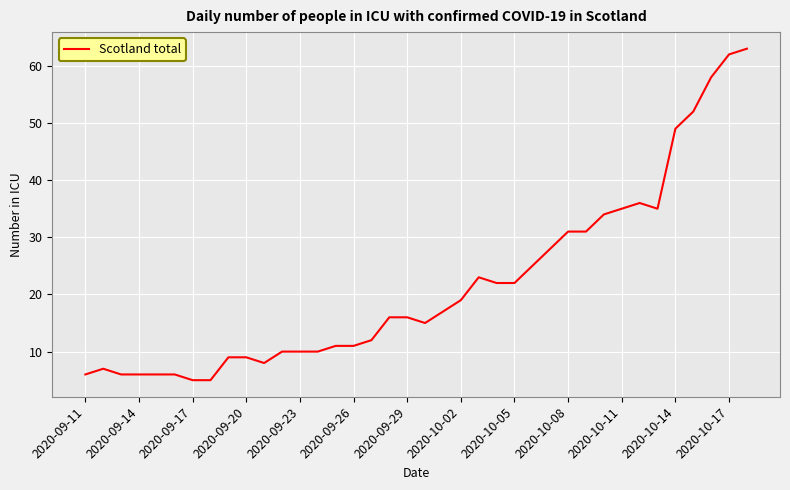

What is the difference between the maximum and minimum values?

58